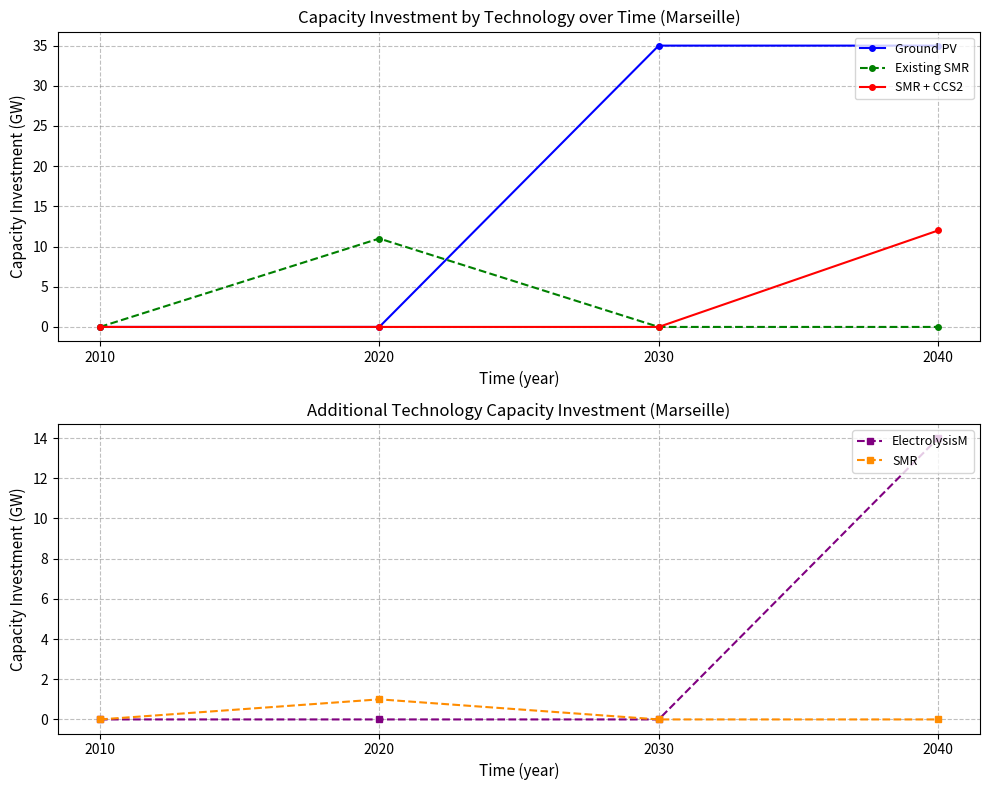

What is the difference between the maximum and minimum values in the SMR + CCS2 series?

12